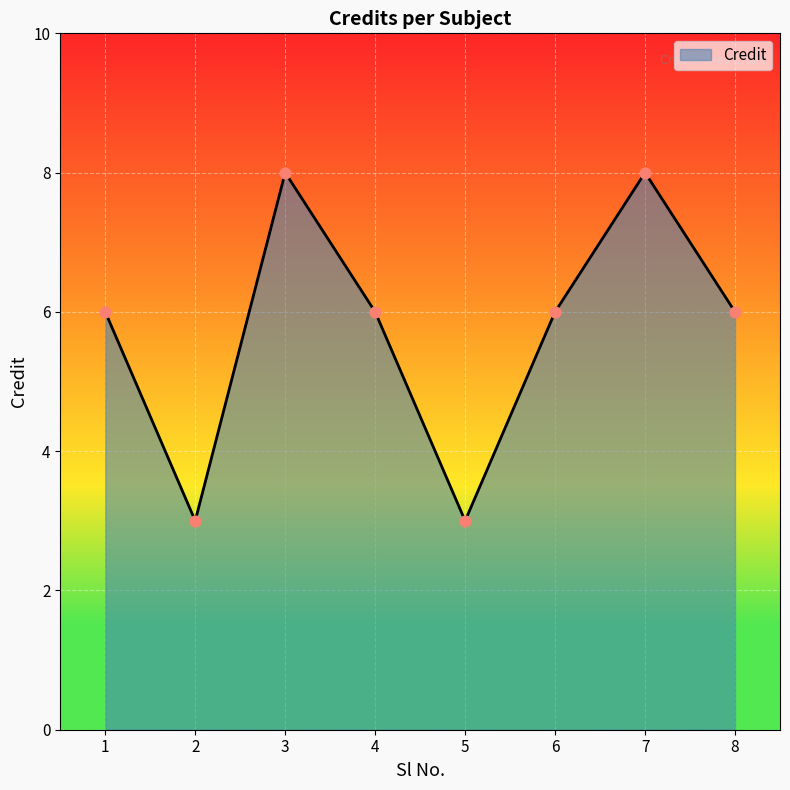

Which has a higher value, 5 or 1?

1